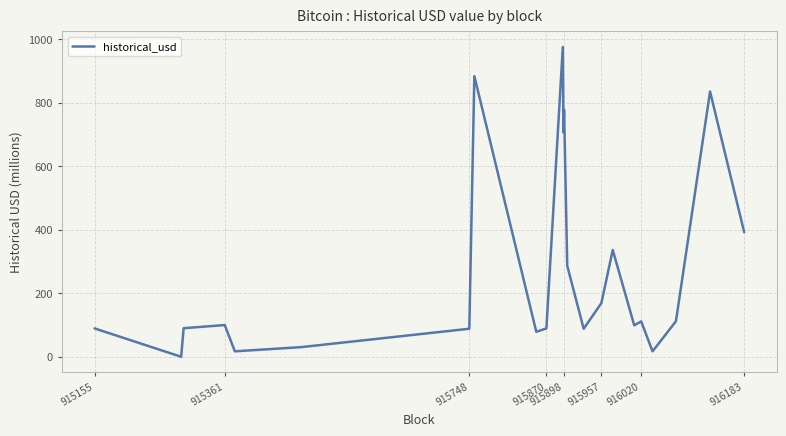

What is the maximum value shown in the chart?

975.7